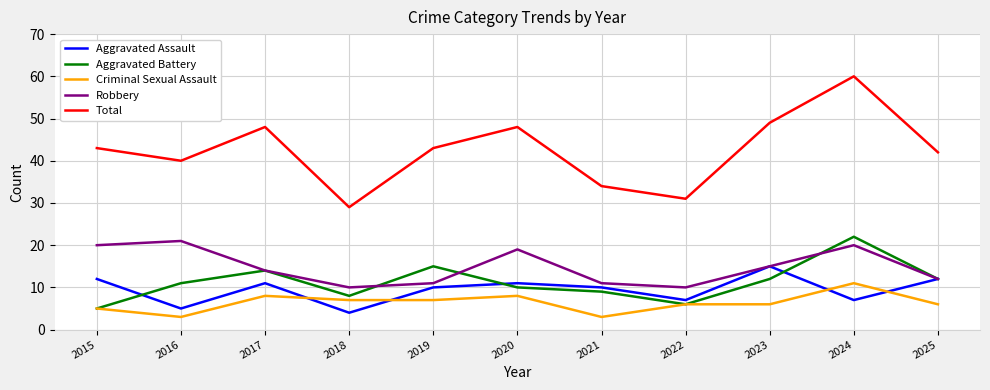

Which series has the widest spread of values?

Total